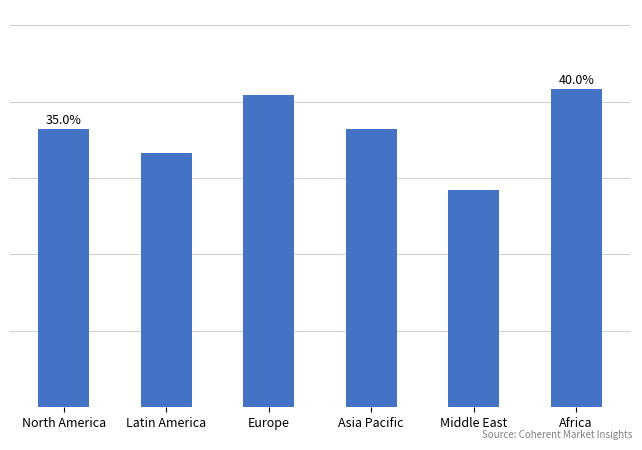

What is the greatest value displayed?

41.6